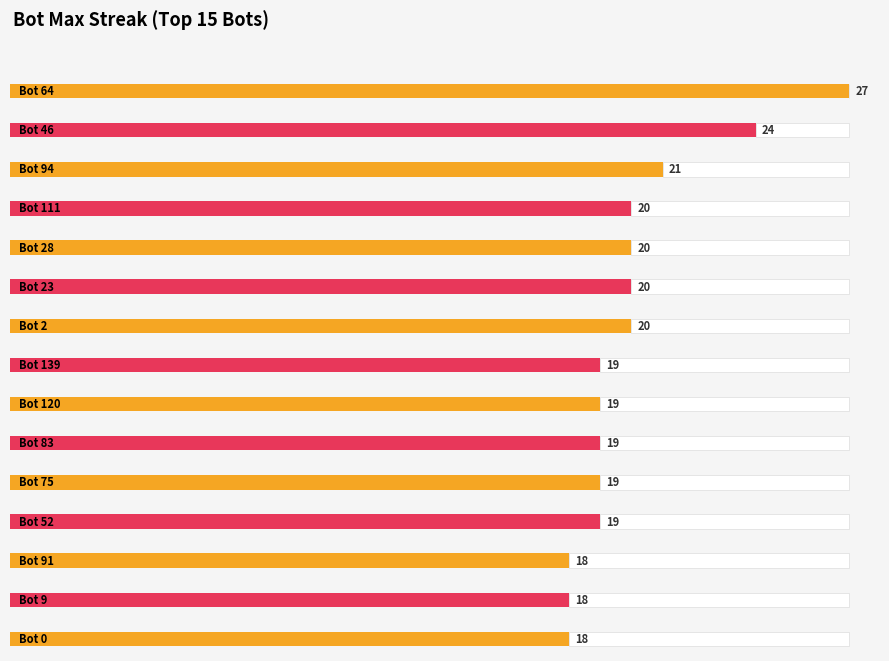

The Bot series shows 5 at Bot 9. True or false?

False